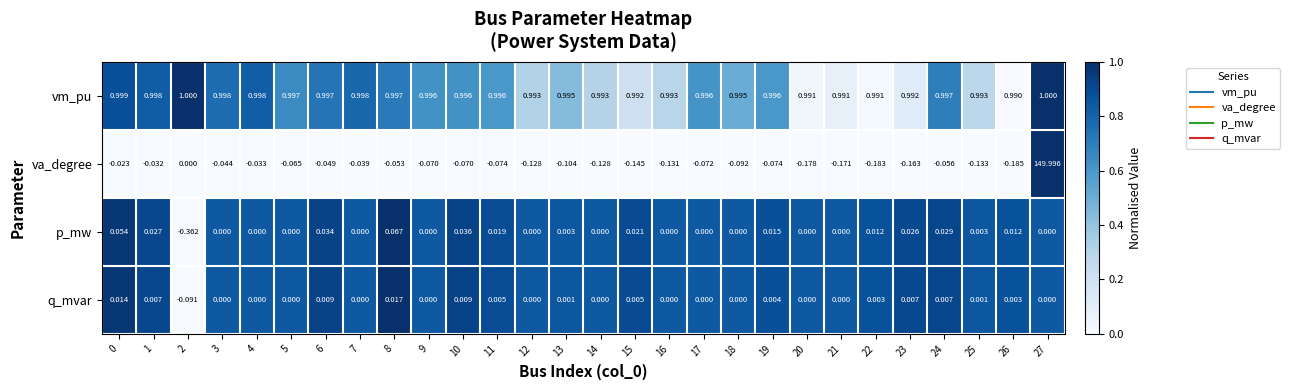

Which series has the largest total across all categories?

va_degree